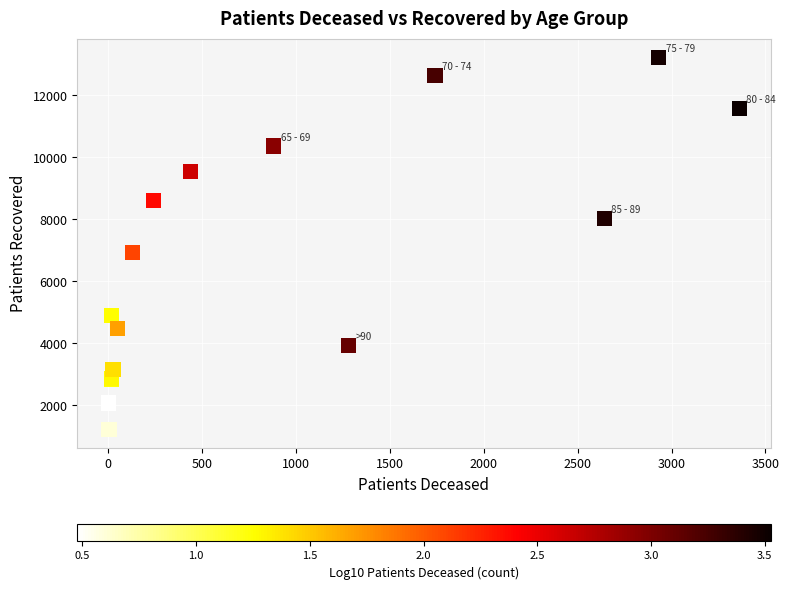

What Y value in the scatter plot is closest to 7222?

6933